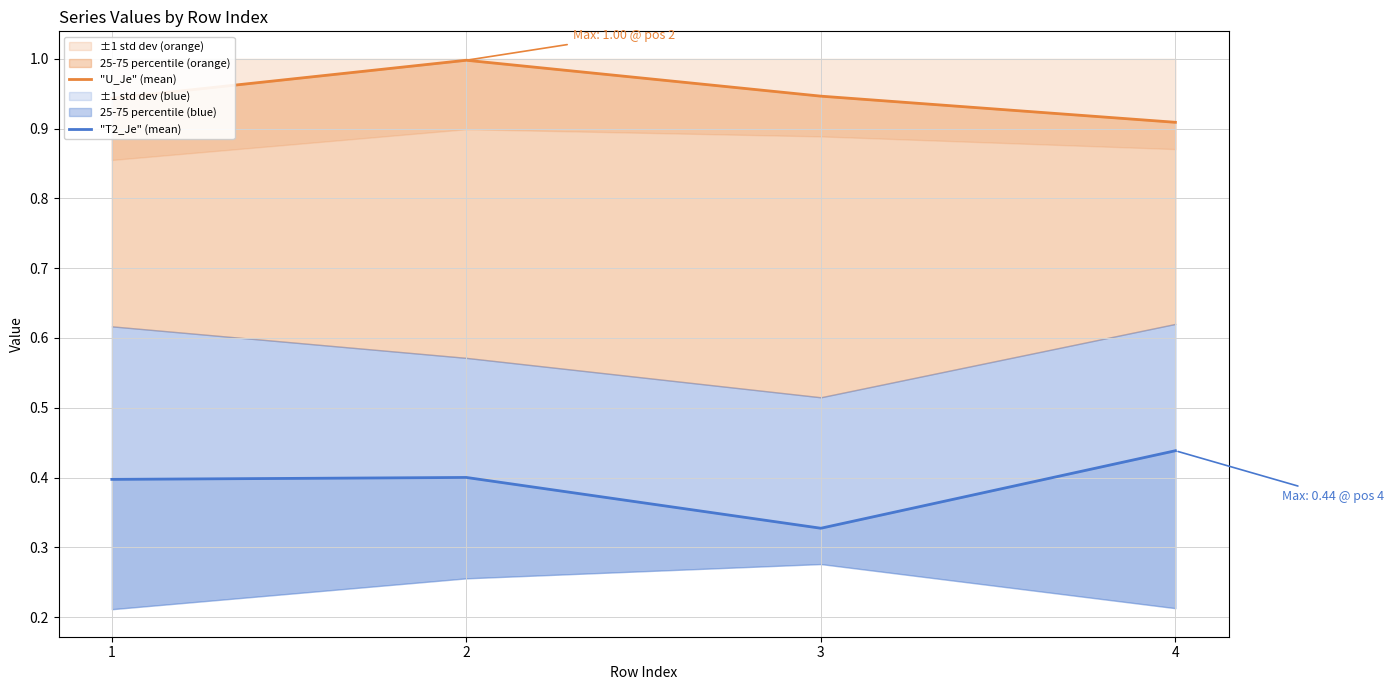

How many interior local peaks does the "U_Je" (mean) series have?

1